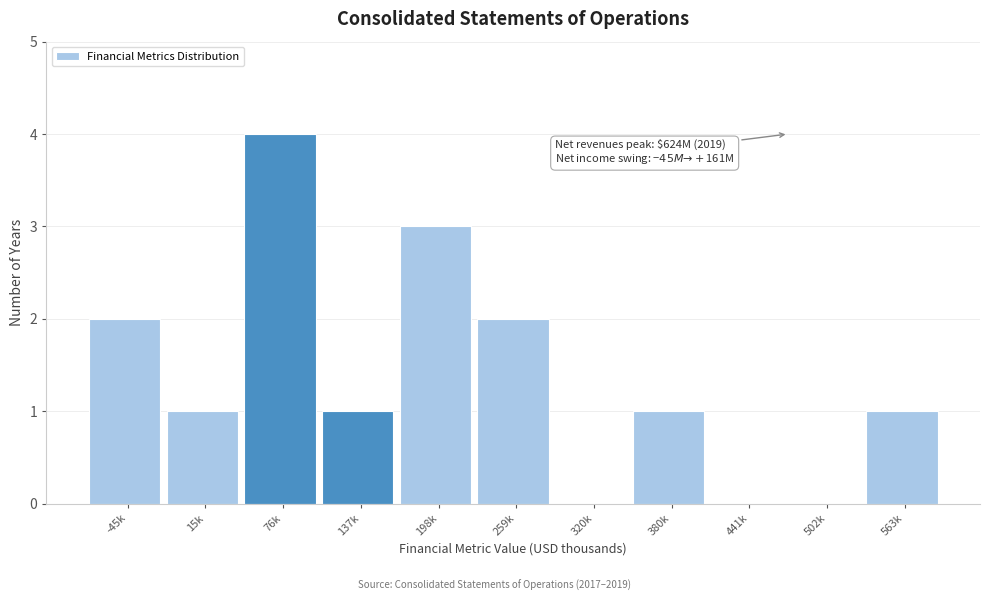

Reading right to left, list all the values displayed in this chart.

563k=1	502k=0	441k=0	380k=1	320k=0	259k=2	198k=3	137k=1	76k=4	15k=1	-45k=2